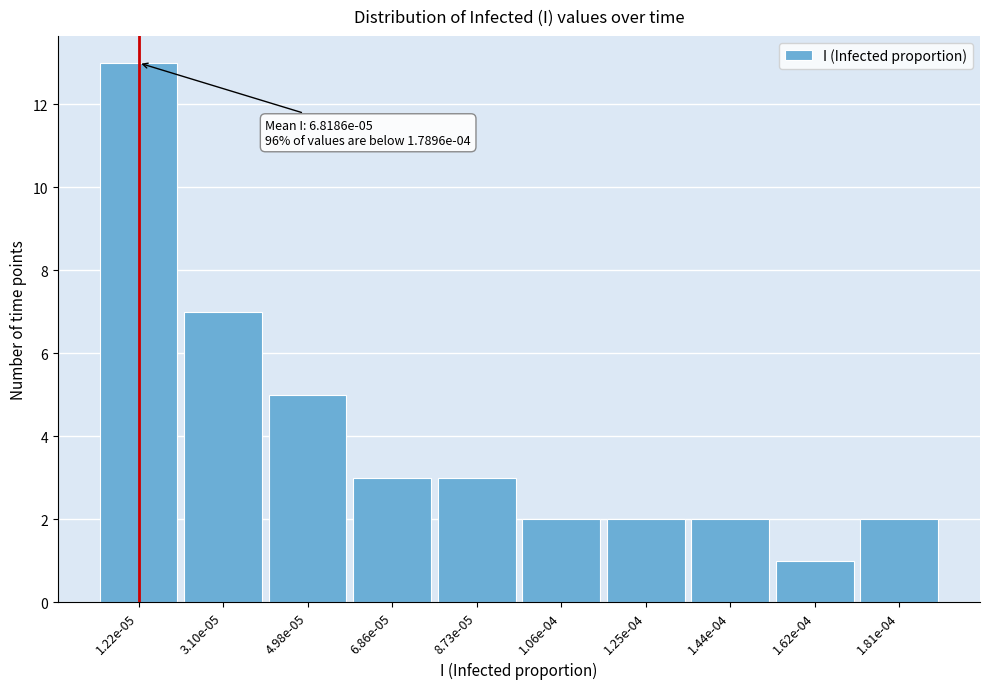

Reading left to right, what are all the values shown in this chart?

13	7	5	3	3	2	2	2	1	2